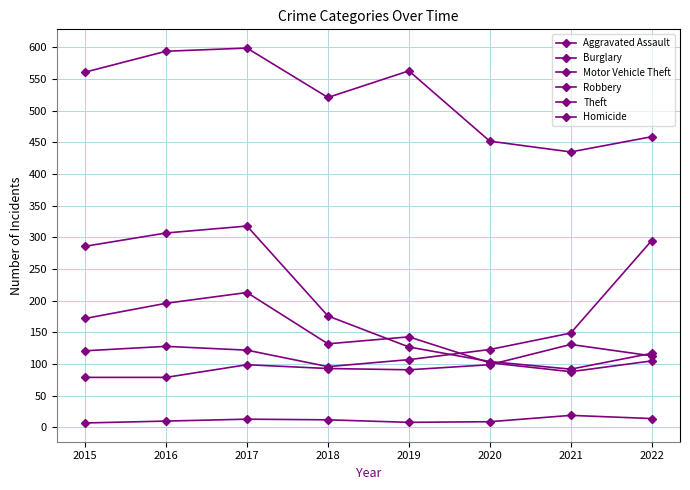

Between 2018 and 2021, which series saw the biggest shift?

Theft